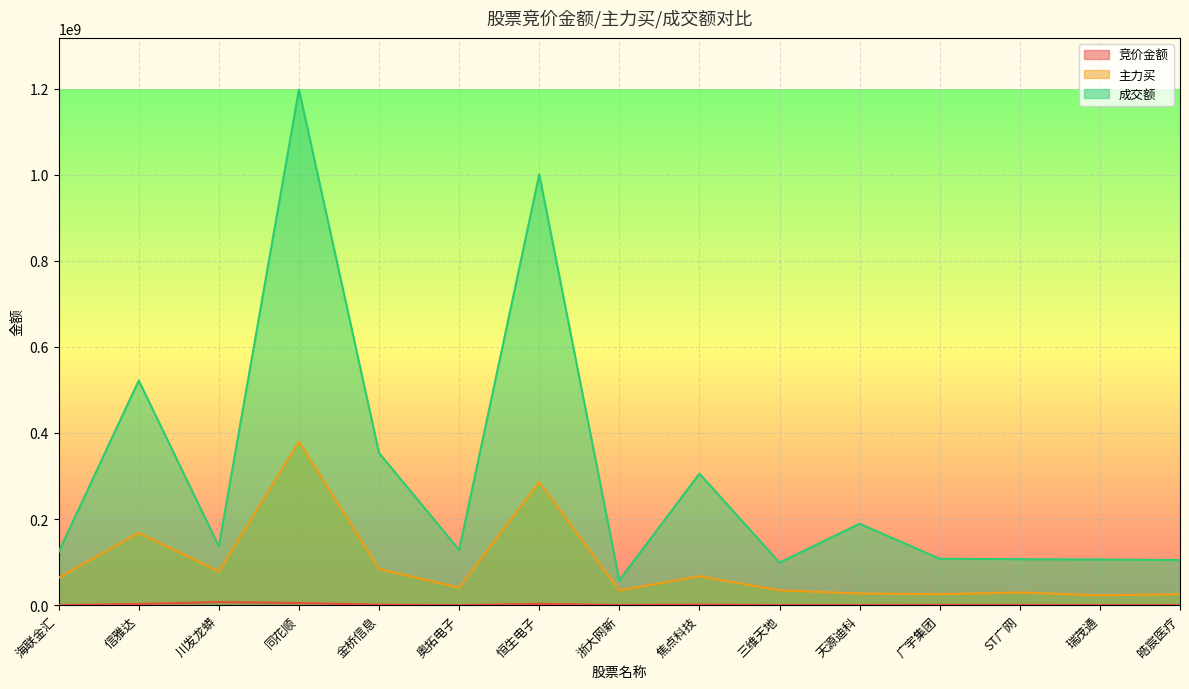

Where does the 主力买 series first go above 40799871?

海联金汇